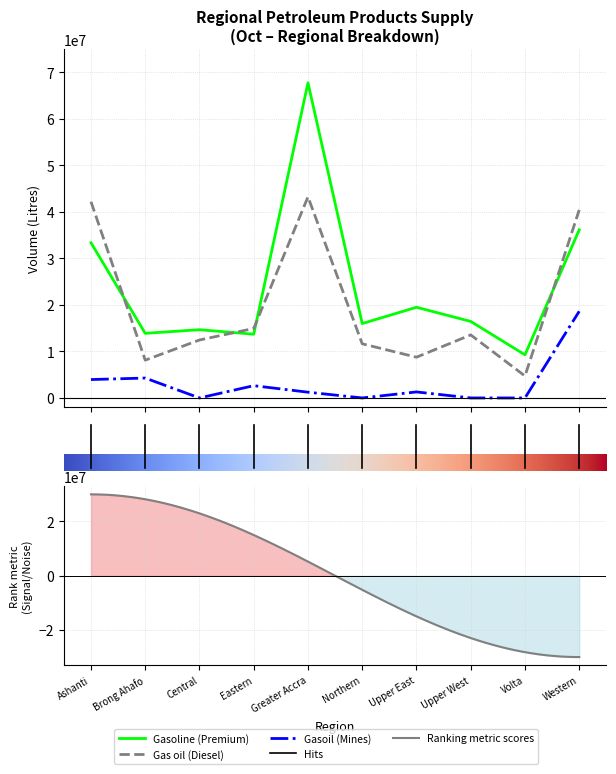

Where is the first local maximum for Gas oil (Diesel)?

Greater Accra